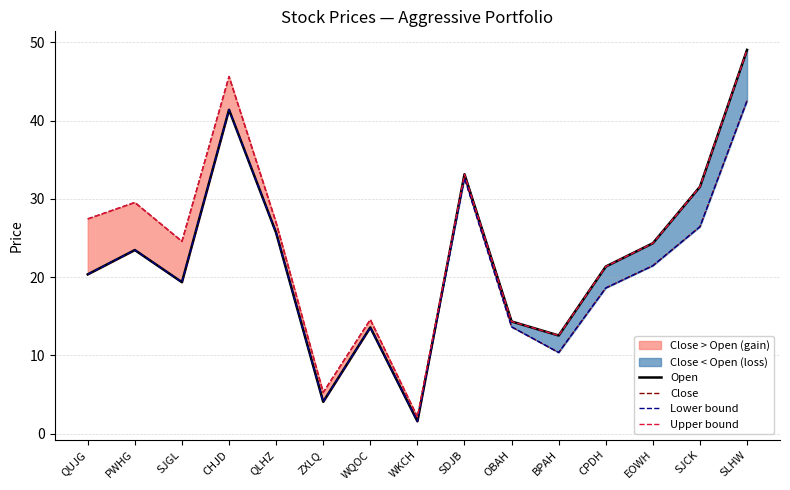

In Open, how many points are lower than both neighbors (excluding endpoints)?

4